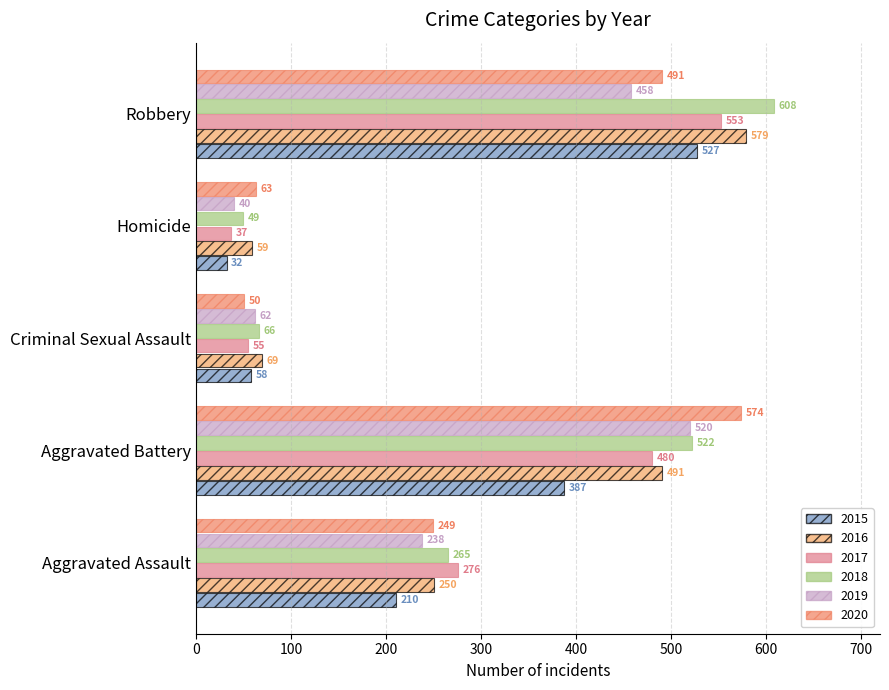

What is the sum of all 2018 values?

1510